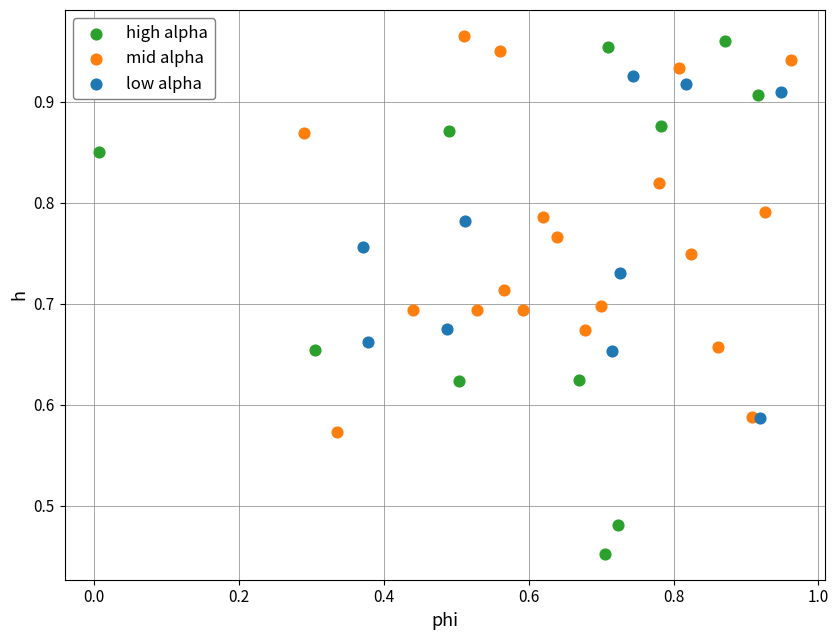

Which series reaches the maximum Y coordinate?

mid alpha